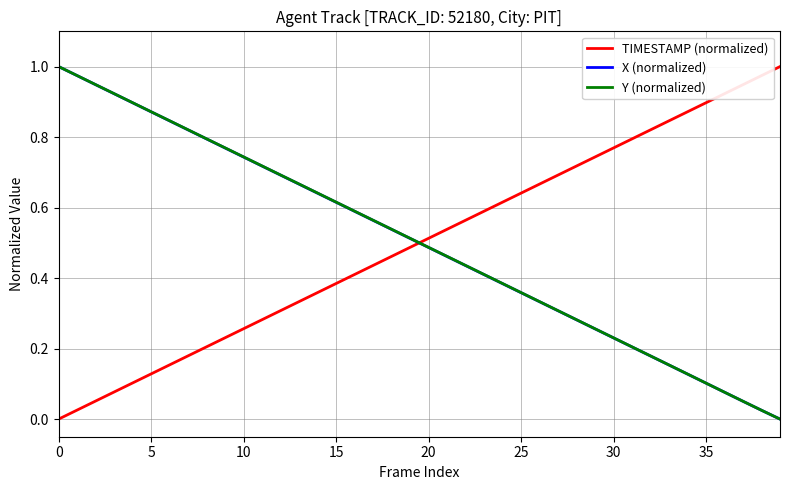

After their last crossing, which series has the higher values: X (normalized) or TIMESTAMP (normalized)?

TIMESTAMP (normalized)